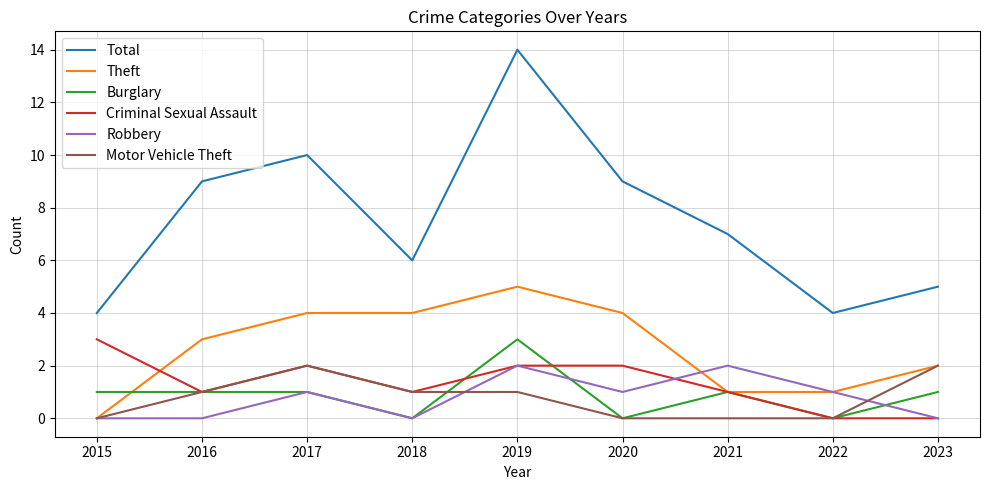

What is the total value across all series at 2022?

6